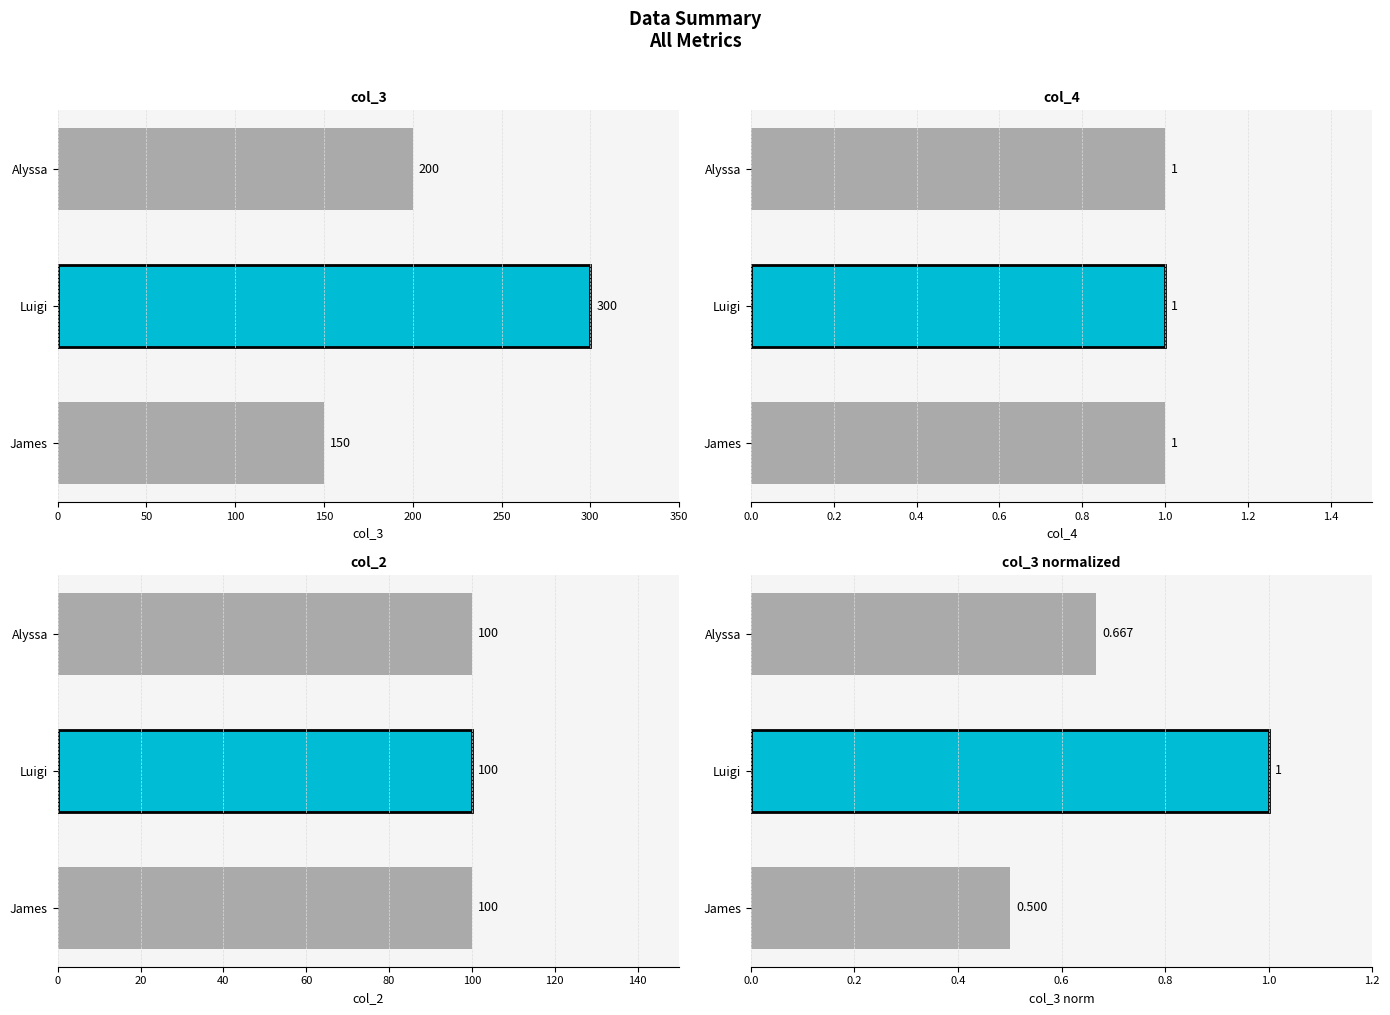

What is the value of the col_3 bar at the 2nd from the left?

300.0